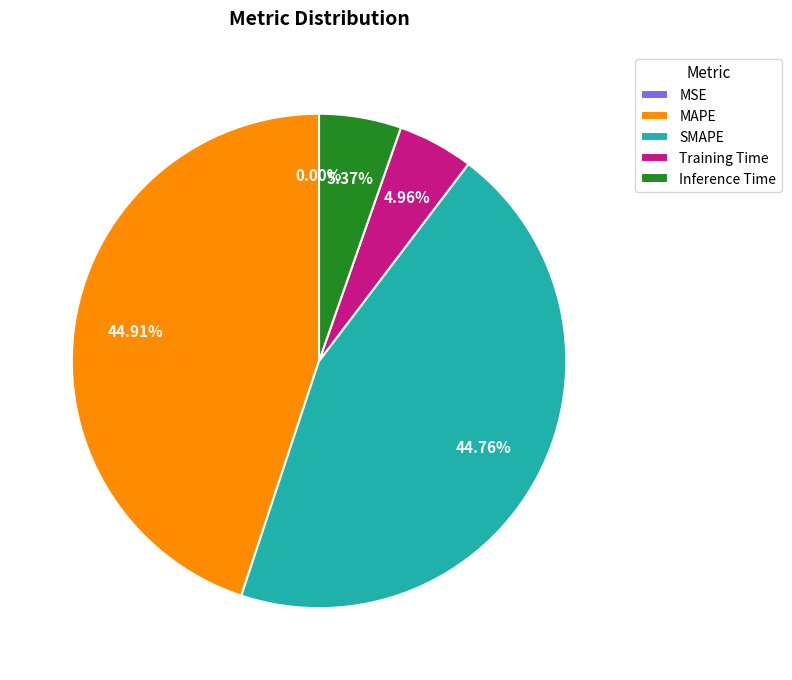

Is SMAPE the majority of the pie?

No